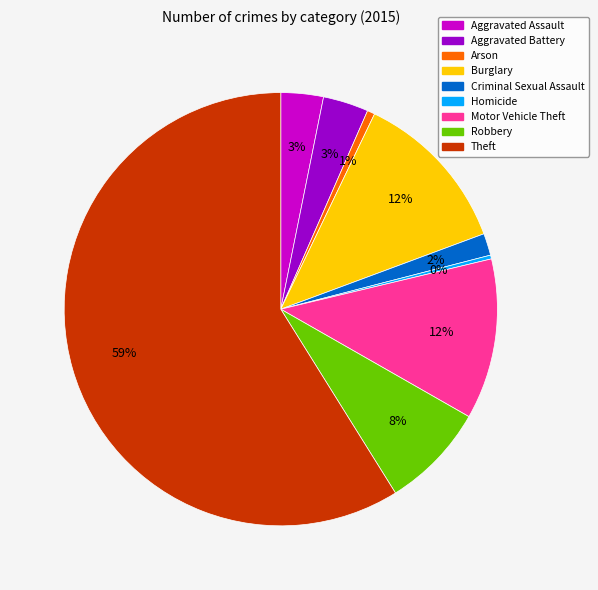

To the nearest percent, what is the average slice percentage?

11%